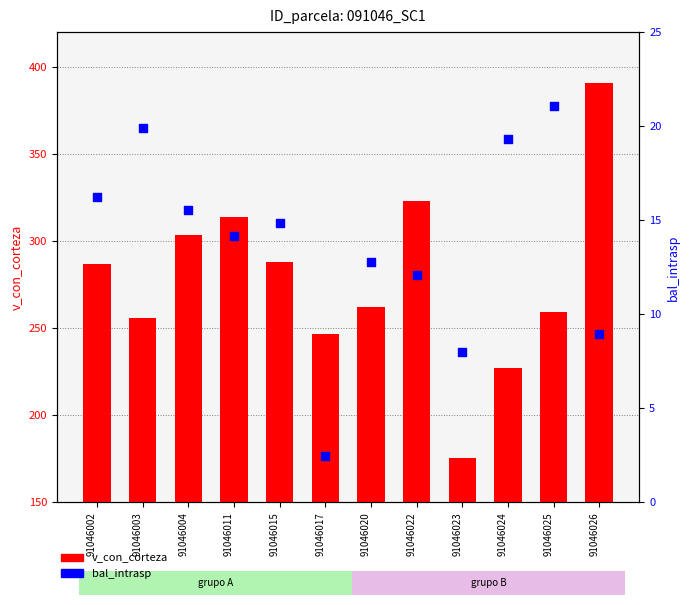

At how many categories does at least one series exceed 273?

6